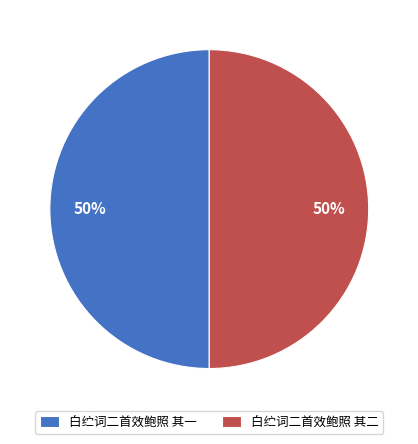

Approximately how many times larger is the value at 白纻词二首效鲍照 其二 compared to 白纻词二首效鲍照 其一?

1.0